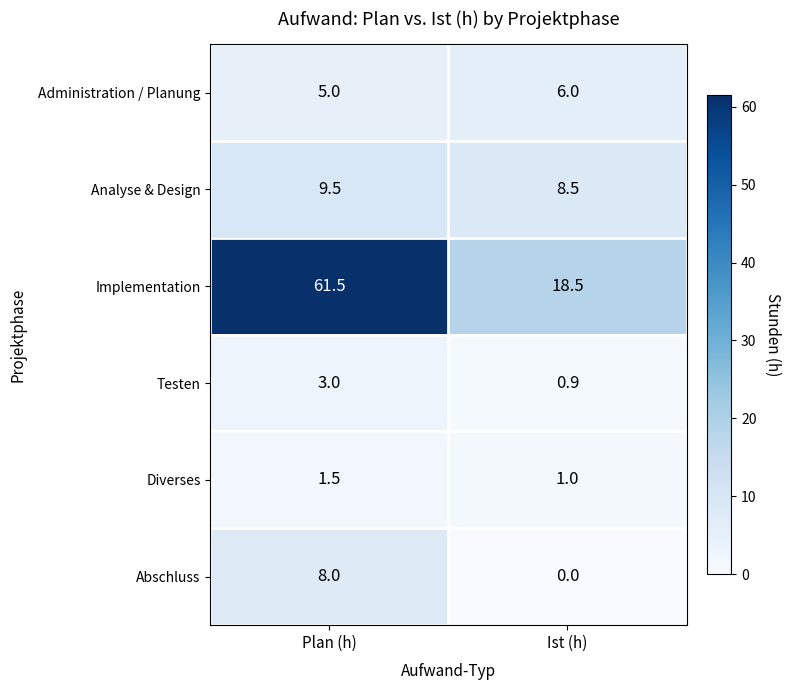

Which series has the widest spread of values?

Implementation